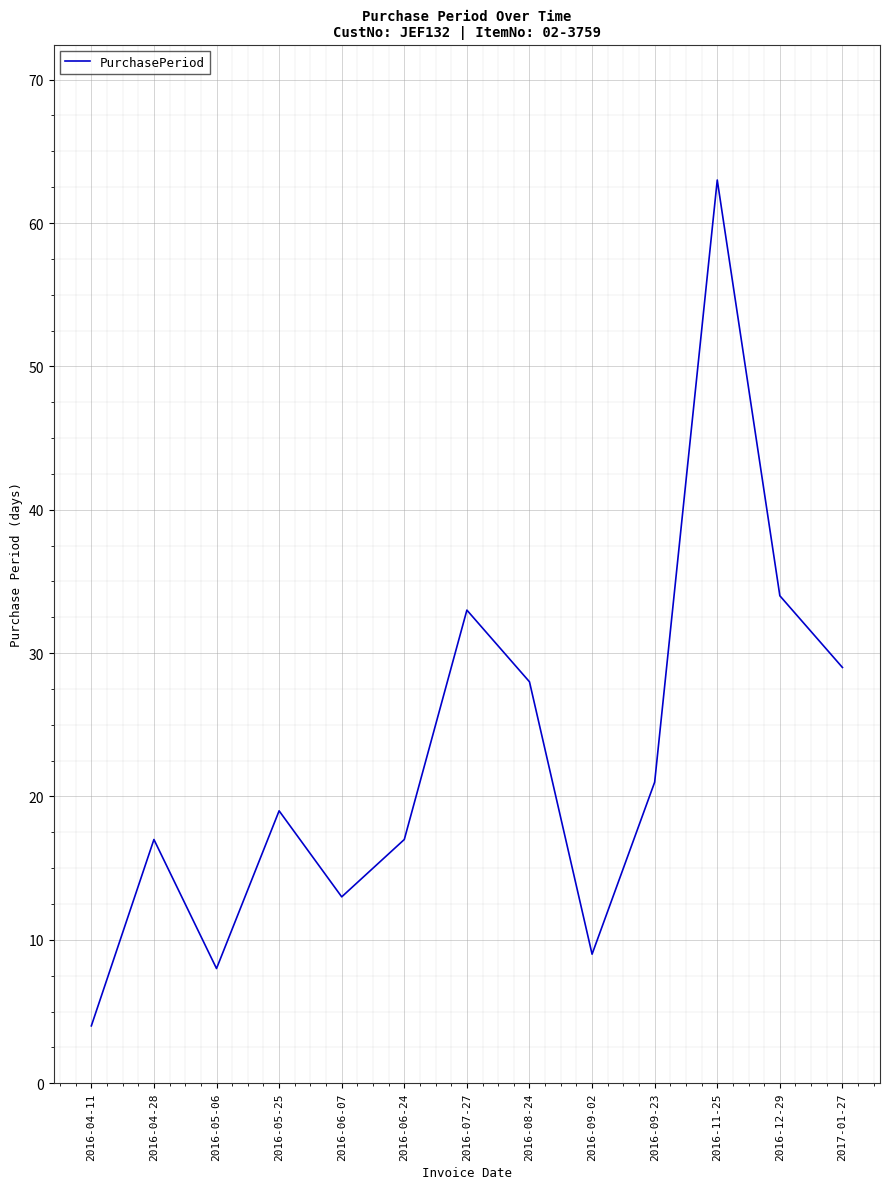

What is the difference between the maximum and minimum values?

59